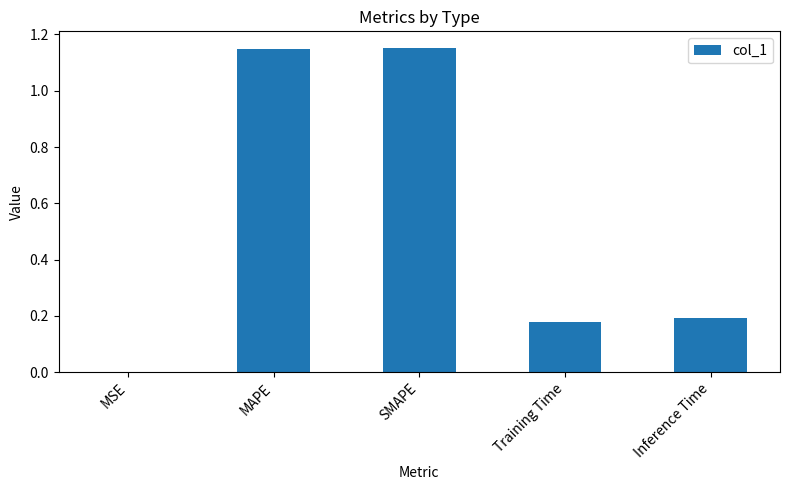

Which has a higher value, Training Time or MAPE?

MAPE